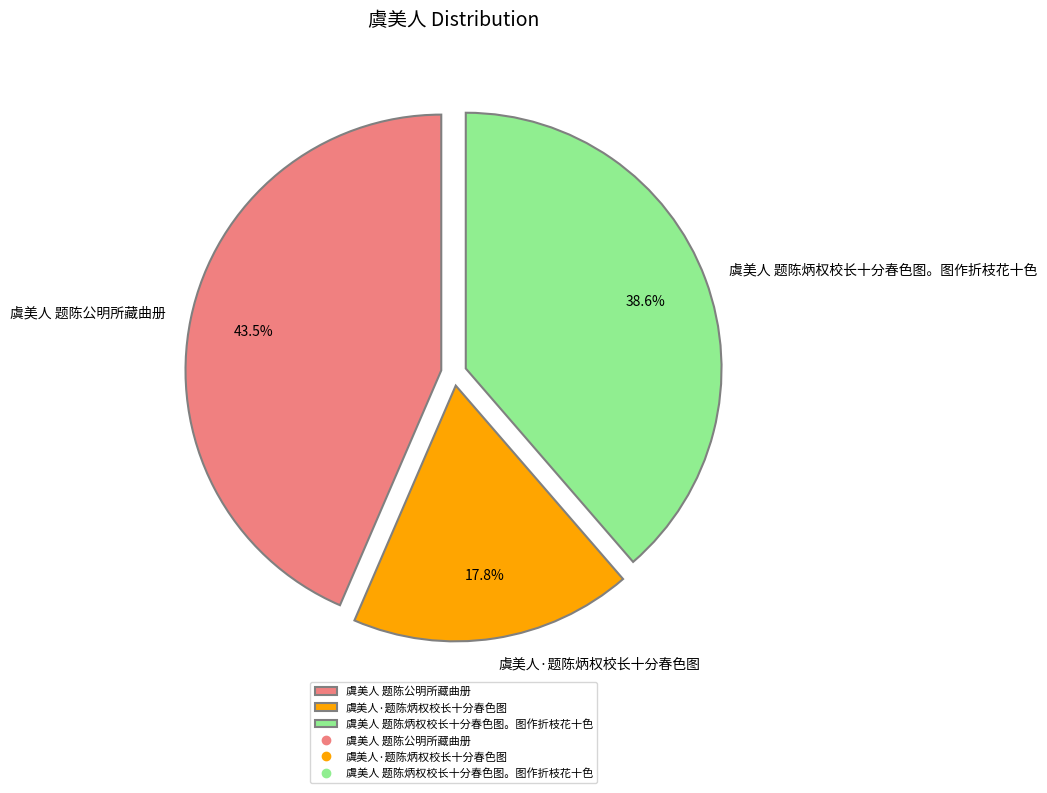

How many segments does this pie chart have?

3